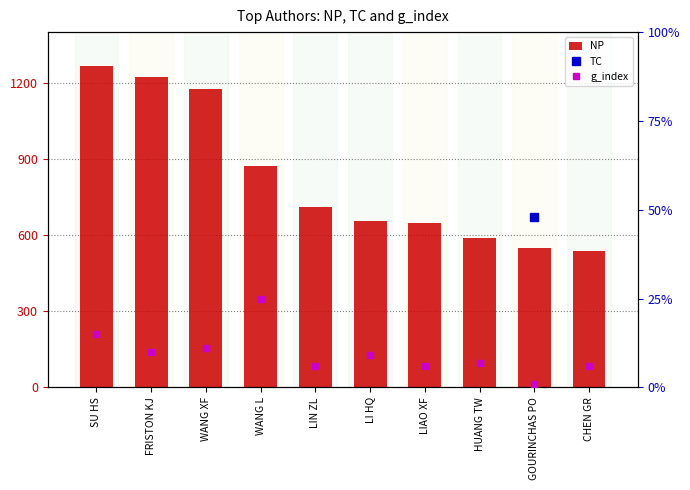

What is the difference between the highest and lowest values at SU HS?

1252